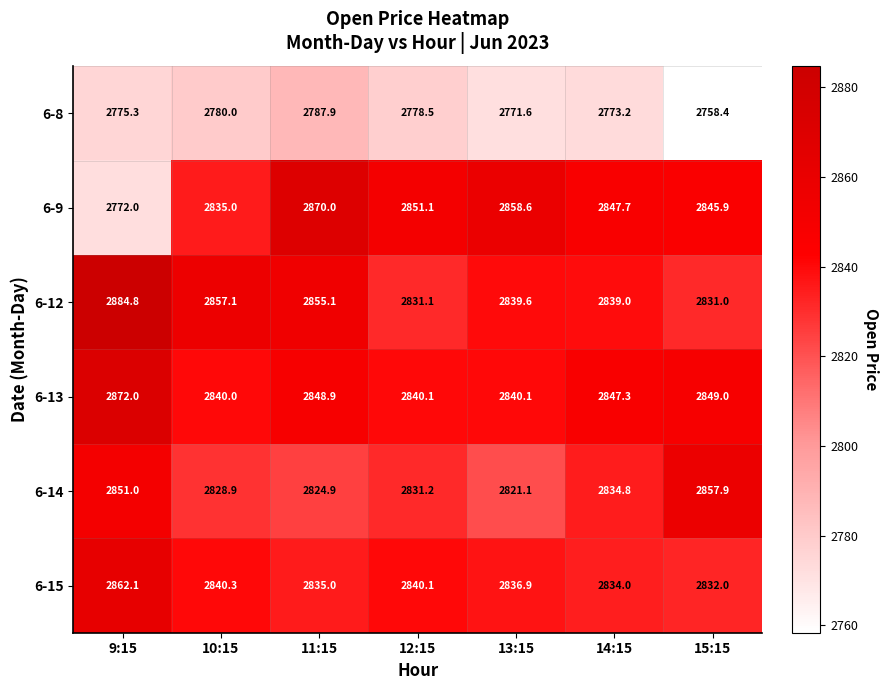

Is it true that 6-12 equals 2855.1 at 11:15?

True